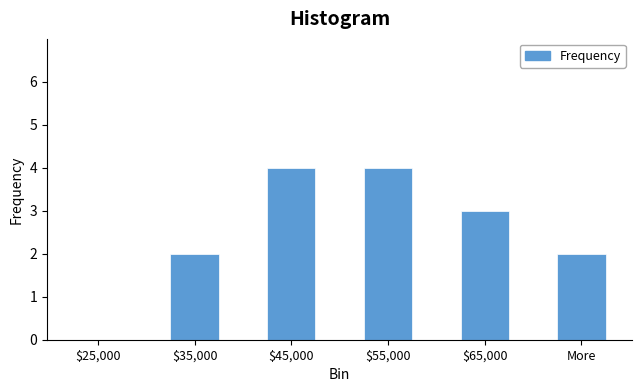

What is the ratio of the value at More to the value at $45,000?

0.5